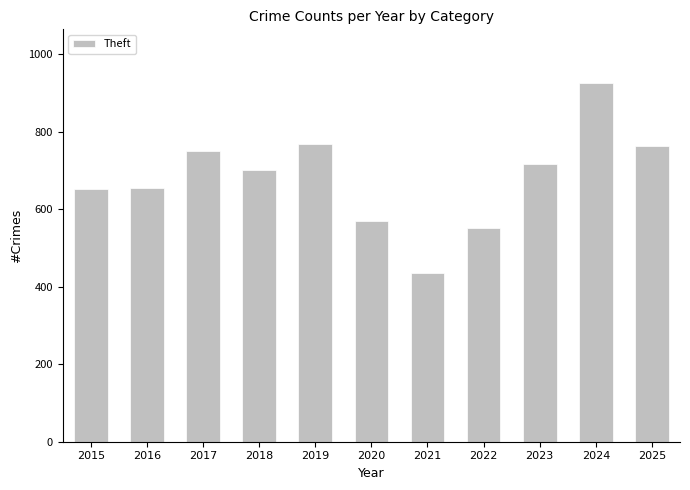

True or false: the data shows 571 at 2020.

True